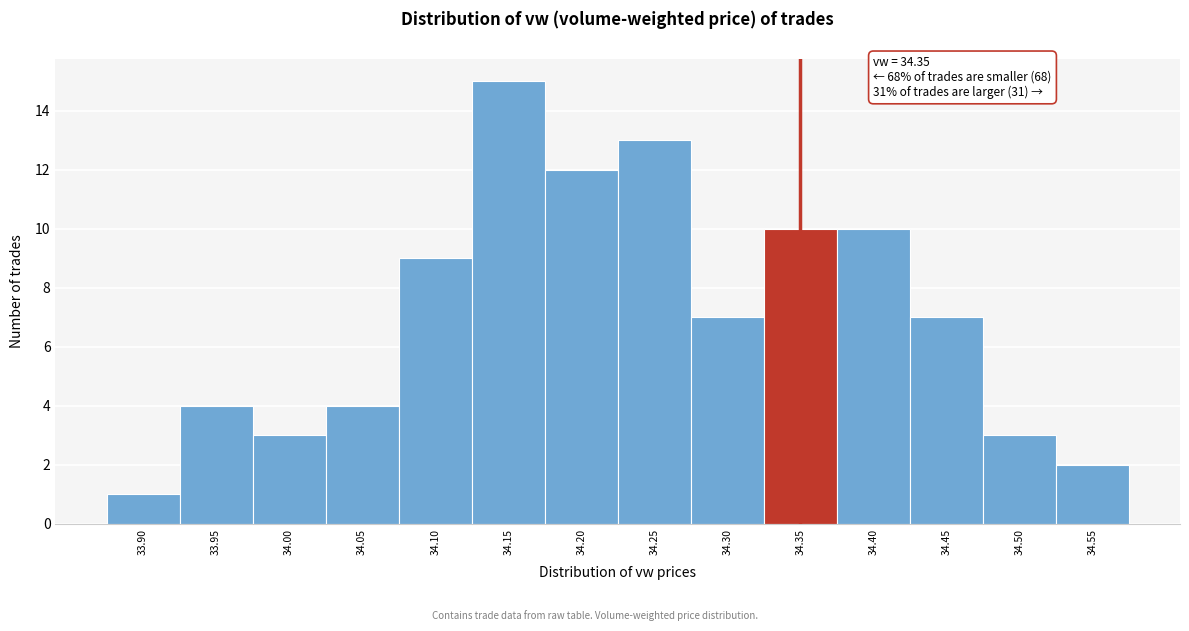

Reading left to right, list all the values displayed in this chart.

33.90=1	33.95=4	34.00=3	34.05=4	34.10=9	34.15=15	34.20=12	34.25=13	34.30=7	34.35=10	34.40=10	34.45=7	34.50=3	34.55=2